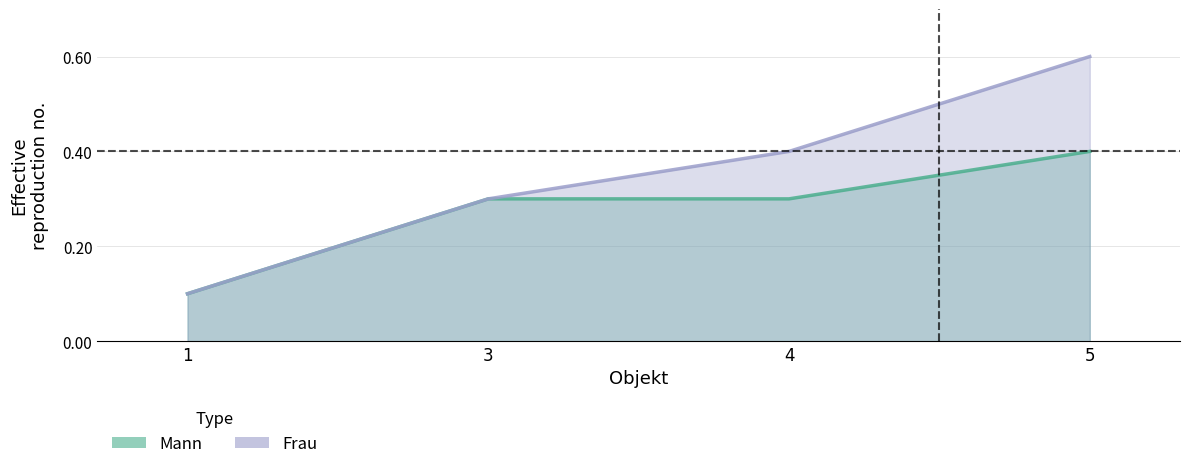

Reading right to left, extract all data points from this chart.

Mann: 40	30	30	10
Frau: 60	40	30	10